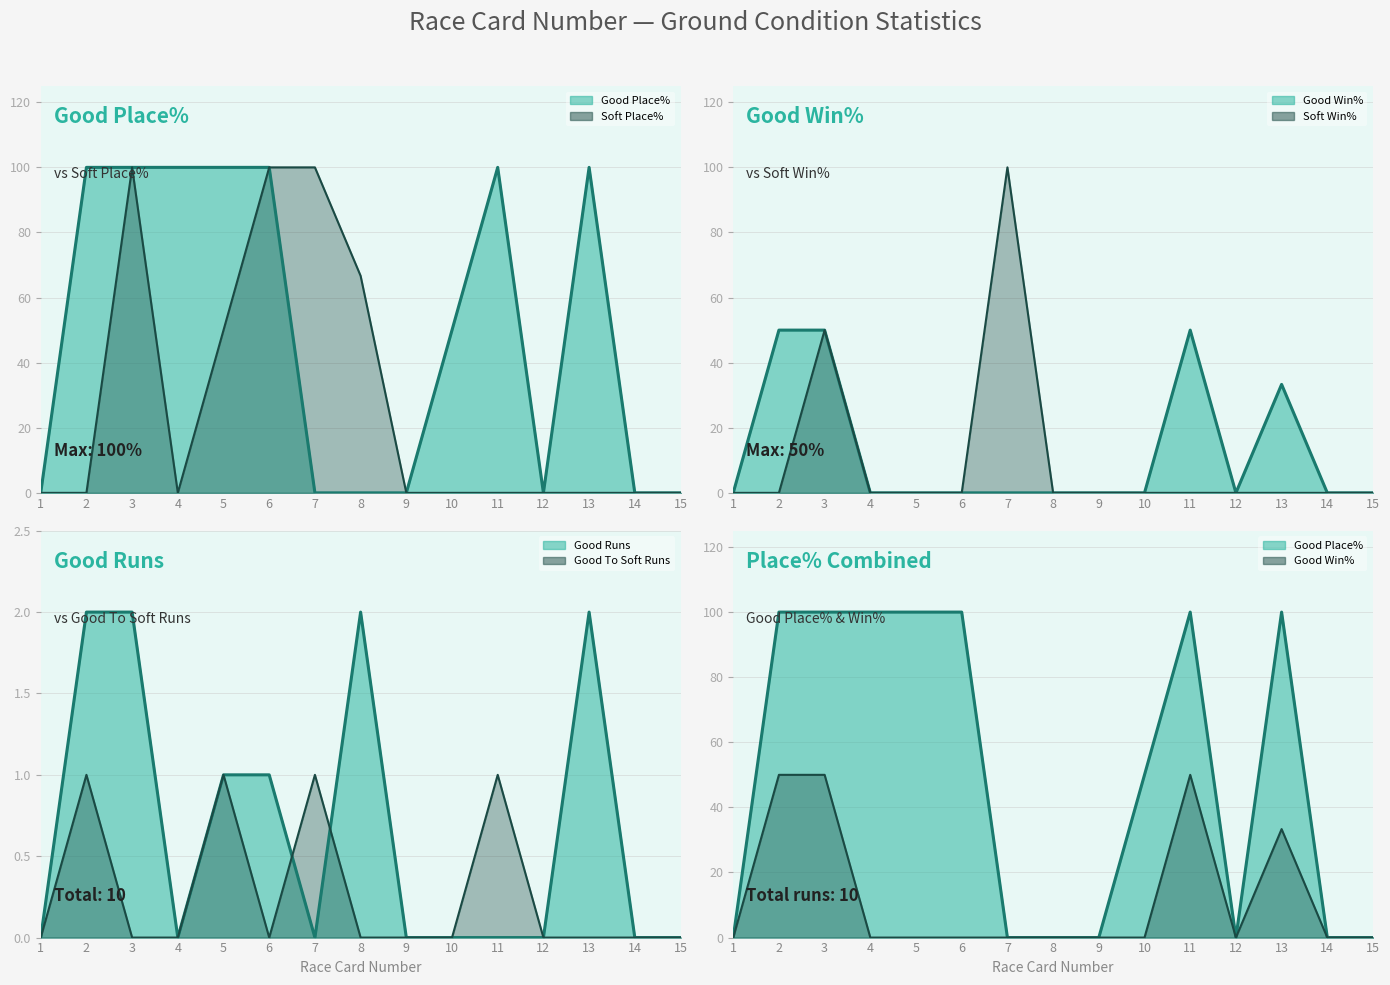

True or false: Good To Soft Runs has more than 0 points higher than both neighbors.

True